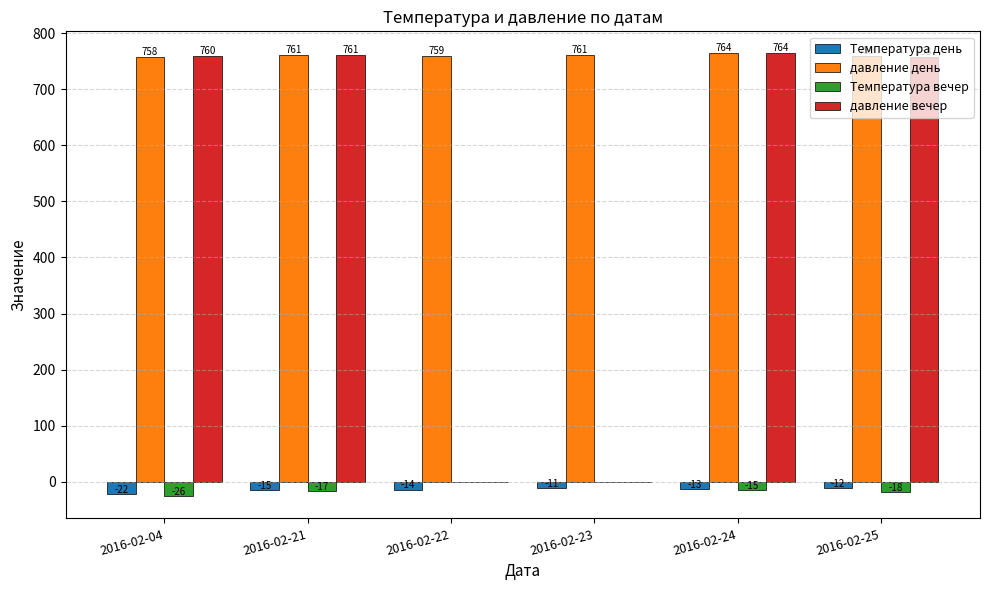

Where is давление вечер nearest to the value 382?

2016-02-25